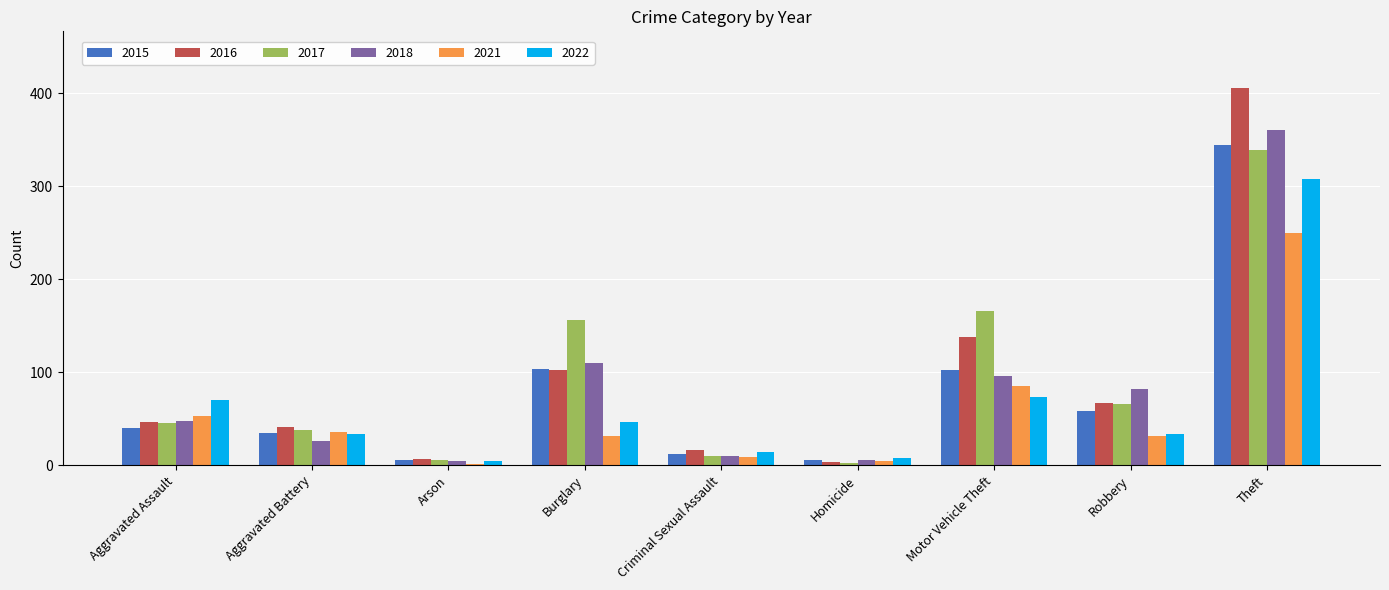

Reading left to right, what are all the values shown in this chart?

2015: Aggravated Assault=40	Aggravated Battery=35	Arson=6	Burglary=104	Criminal Sexual Assault=12	Homicide=6	Motor Vehicle Theft=102	Robbery=58	Theft=345
2016: Aggravated Assault=47	Aggravated Battery=41	Arson=7	Burglary=102	Criminal Sexual Assault=16	Homicide=3	Motor Vehicle Theft=138	Robbery=67	Theft=406
2017: Aggravated Assault=45	Aggravated Battery=38	Arson=6	Burglary=156	Criminal Sexual Assault=10	Homicide=2	Motor Vehicle Theft=166	Robbery=66	Theft=339
2018: Aggravated Assault=48	Aggravated Battery=26	Arson=4	Burglary=110	Criminal Sexual Assault=10	Homicide=6	Motor Vehicle Theft=96	Robbery=82	Theft=361
2021: Aggravated Assault=53	Aggravated Battery=36	Arson=1	Burglary=31	Criminal Sexual Assault=9	Homicide=5	Motor Vehicle Theft=85	Robbery=31	Theft=250
2022: Aggravated Assault=70	Aggravated Battery=34	Arson=4	Burglary=47	Criminal Sexual Assault=14	Homicide=8	Motor Vehicle Theft=73	Robbery=34	Theft=308